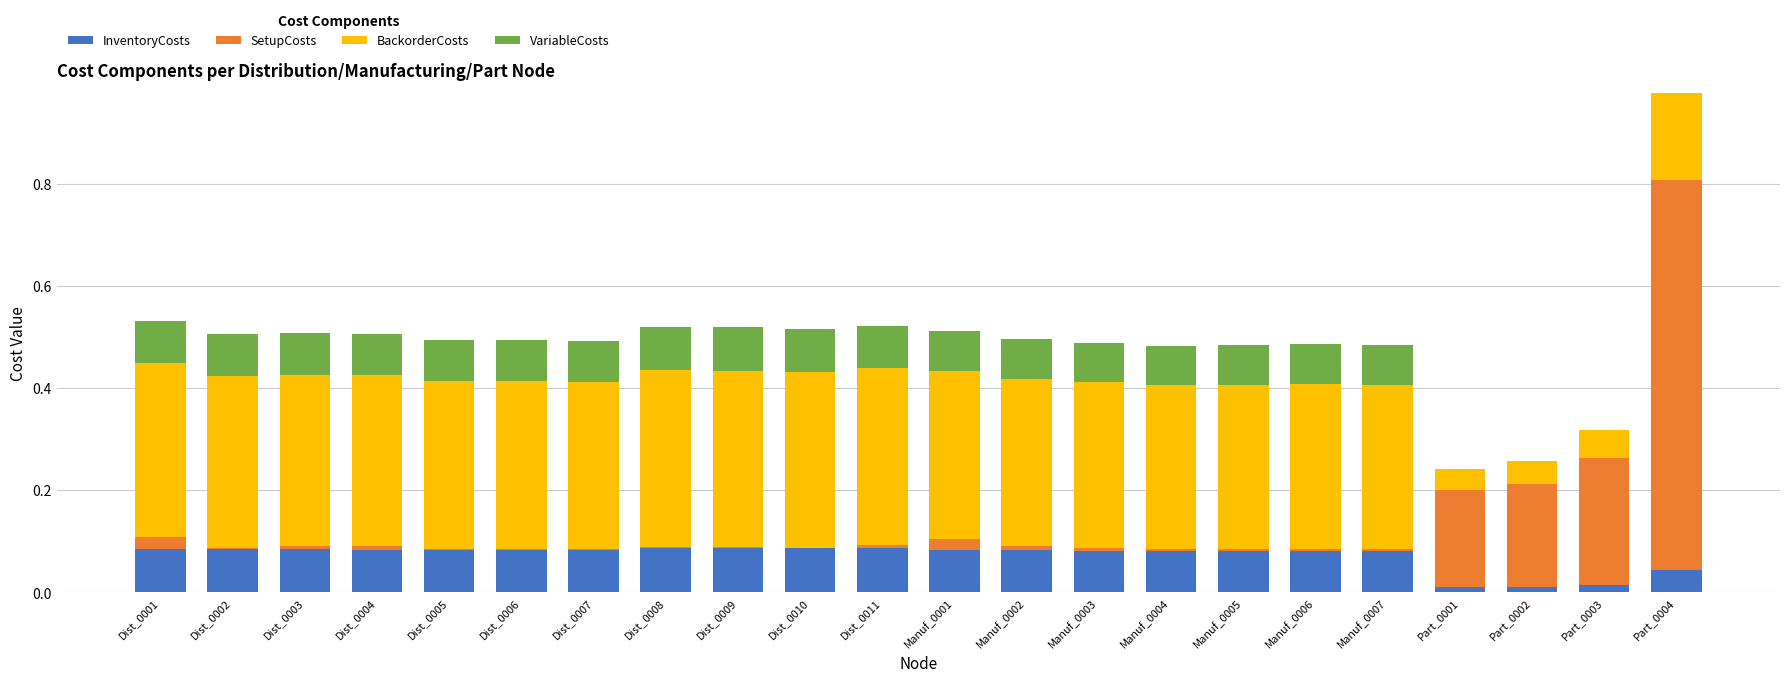

At which category is the sum across all series the highest?

Part_0004